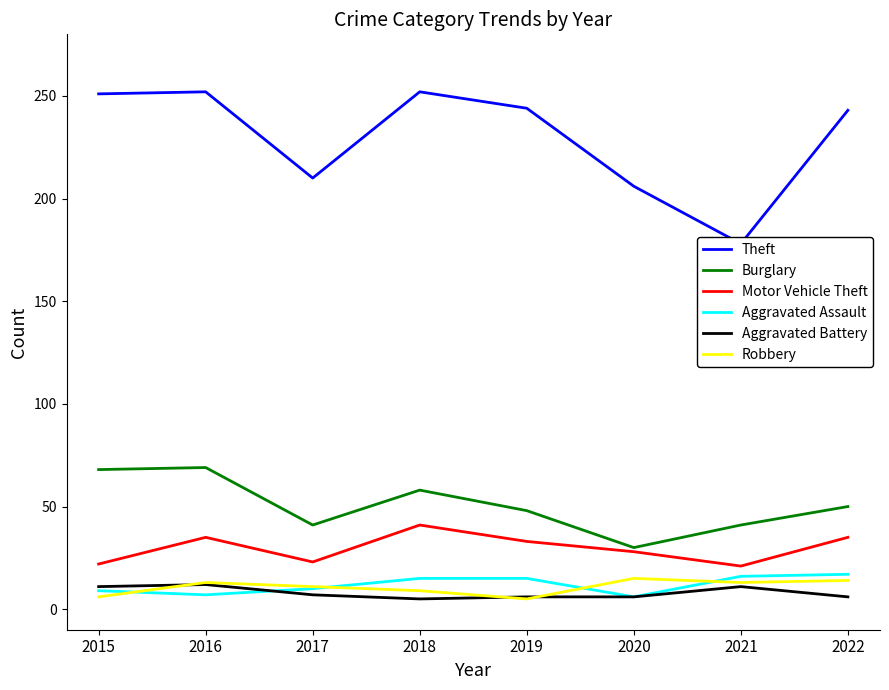

Does the chart have visible grid lines?

No